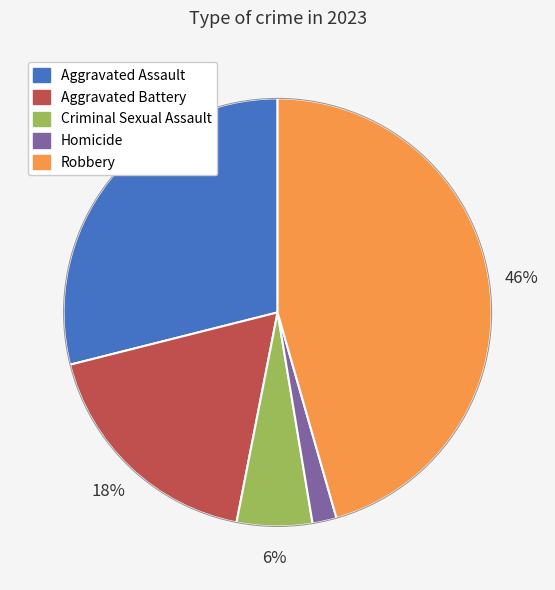

Between Robbery and Aggravated Battery, which is larger?

Robbery